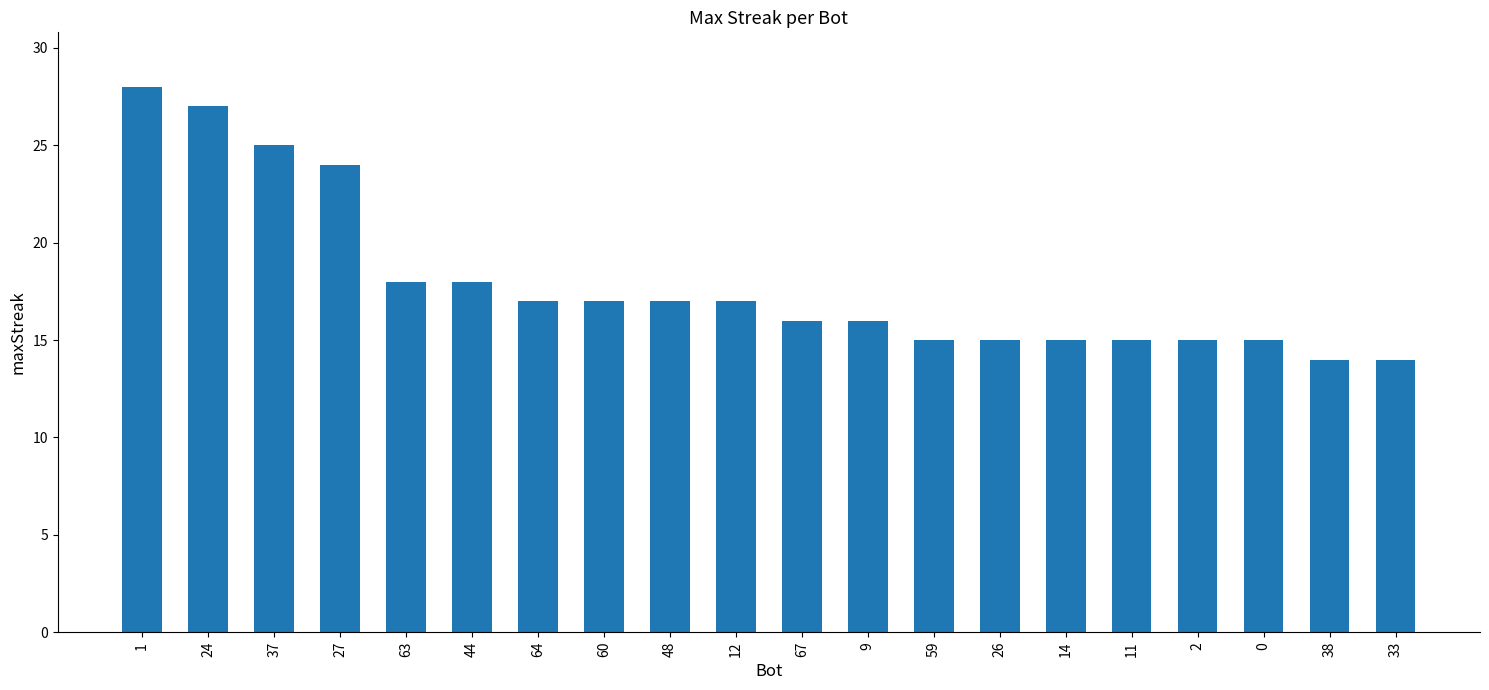

Reading left to right, list all the values displayed in this chart.

28	27	25	24	18	18	17	17	17	17	16	16	15	15	15	15	15	15	14	14